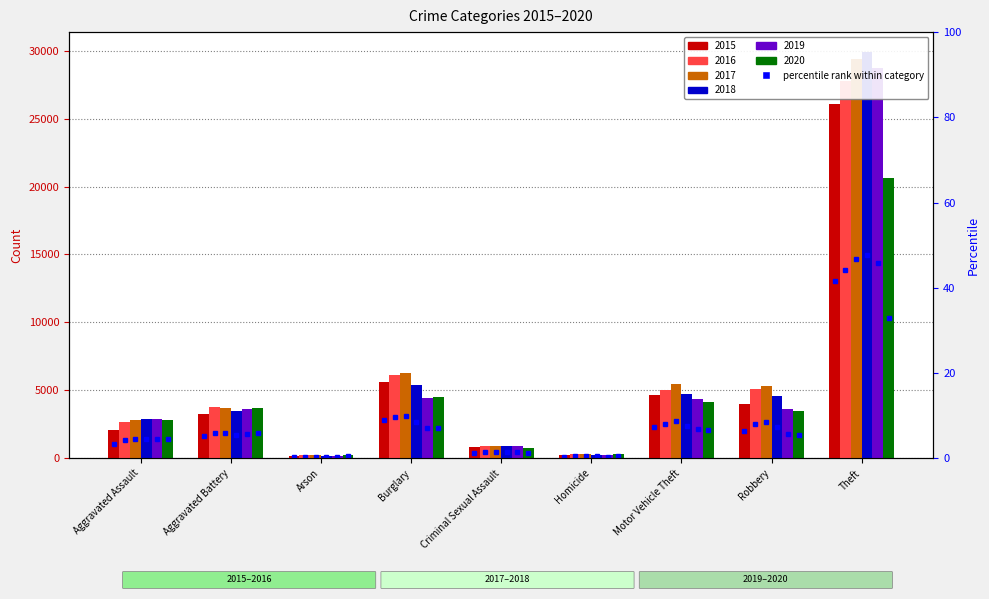

Rank the categories by 2017 value from lowest to highest.

Arson, Homicide, Criminal Sexual Assault, Aggravated Assault, Aggravated Battery, Robbery, Motor Vehicle Theft, Burglary, Theft